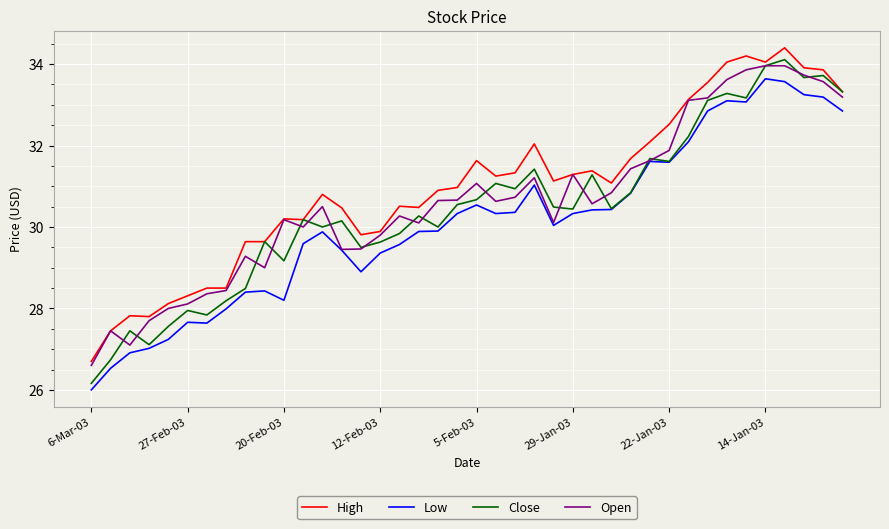

How many distinct data groups are displayed?

4